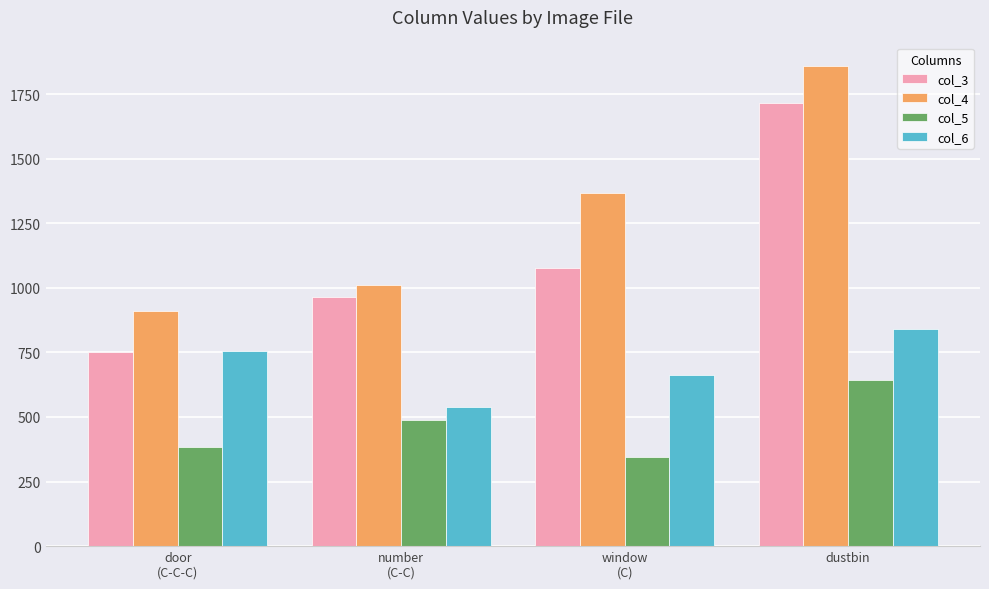

Is it true that col_3 equals 964 at number
(C-C)?

True